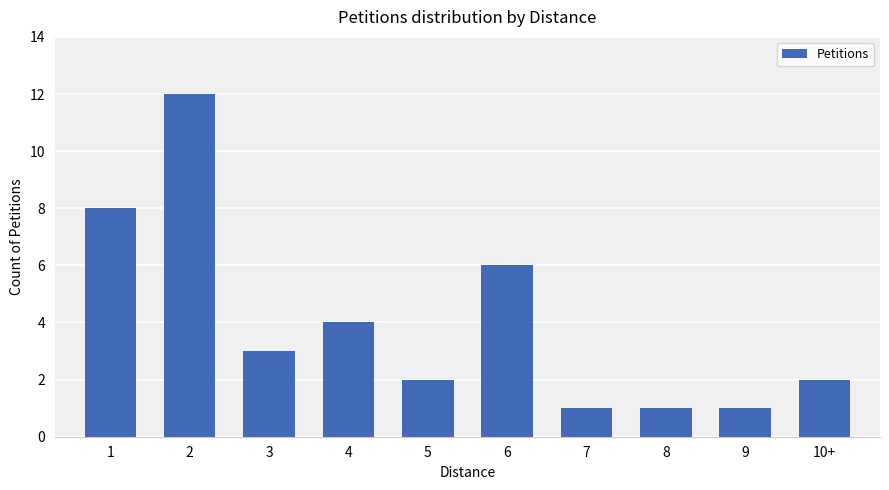

What is the greatest value displayed?

12